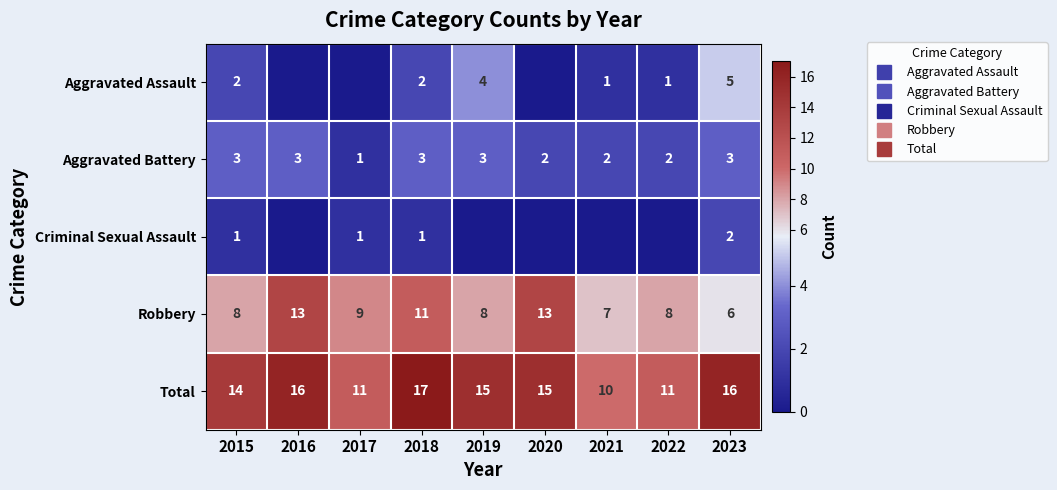

What is the minimum value for Robbery?

6